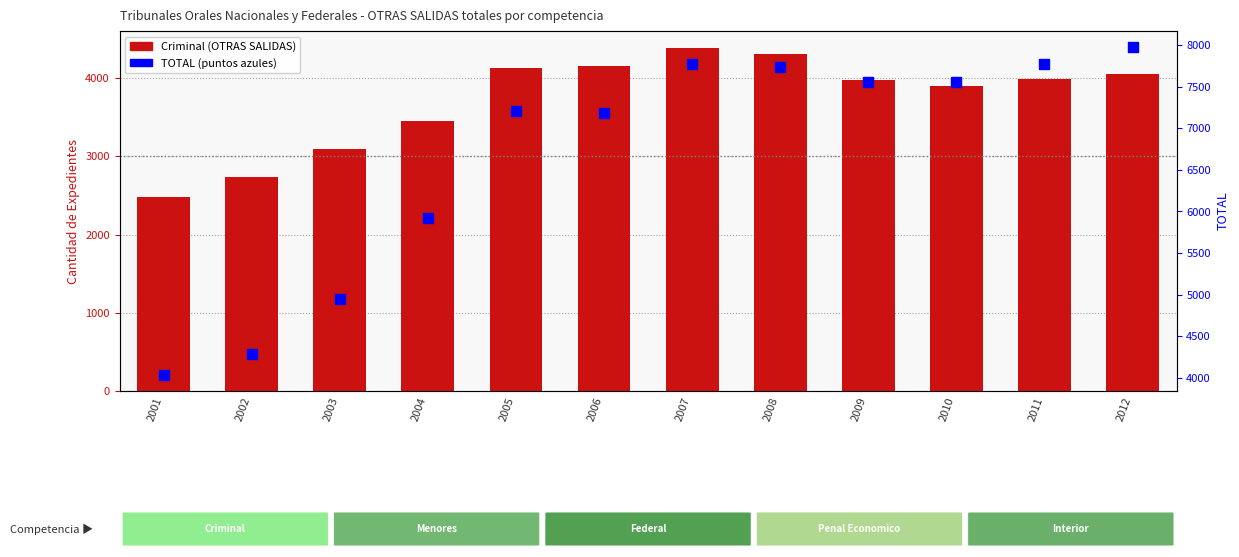

At how many categories does at least one series exceed 3338?

12